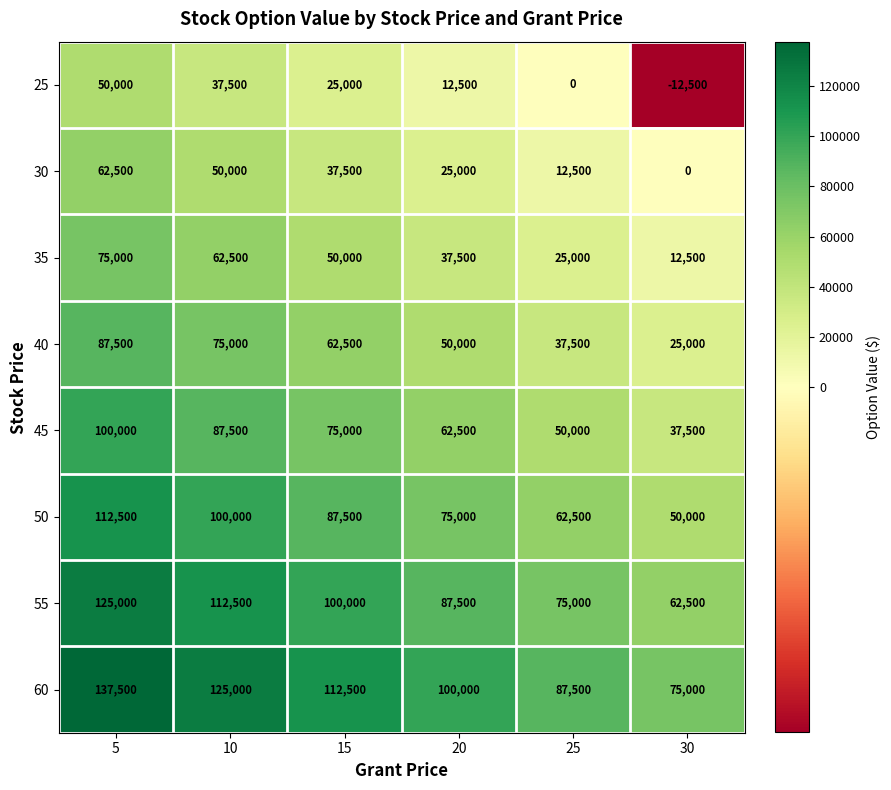

Which category has the highest value across all series?

5